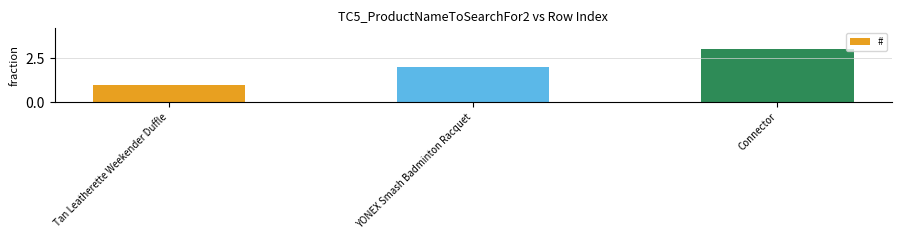

Where is the data nearest to the value 2?

YONEX Smash Badminton Racquet